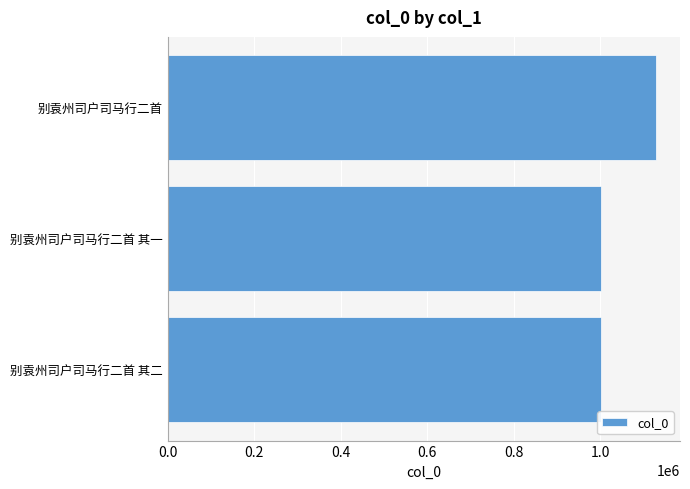

Which label corresponds to the largest value in the chart?

别袁州司户司马行二首